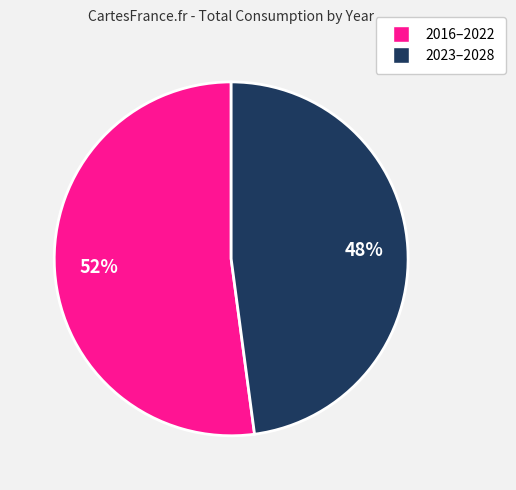

Is there any slice that represents more than half of the pie?

Yes